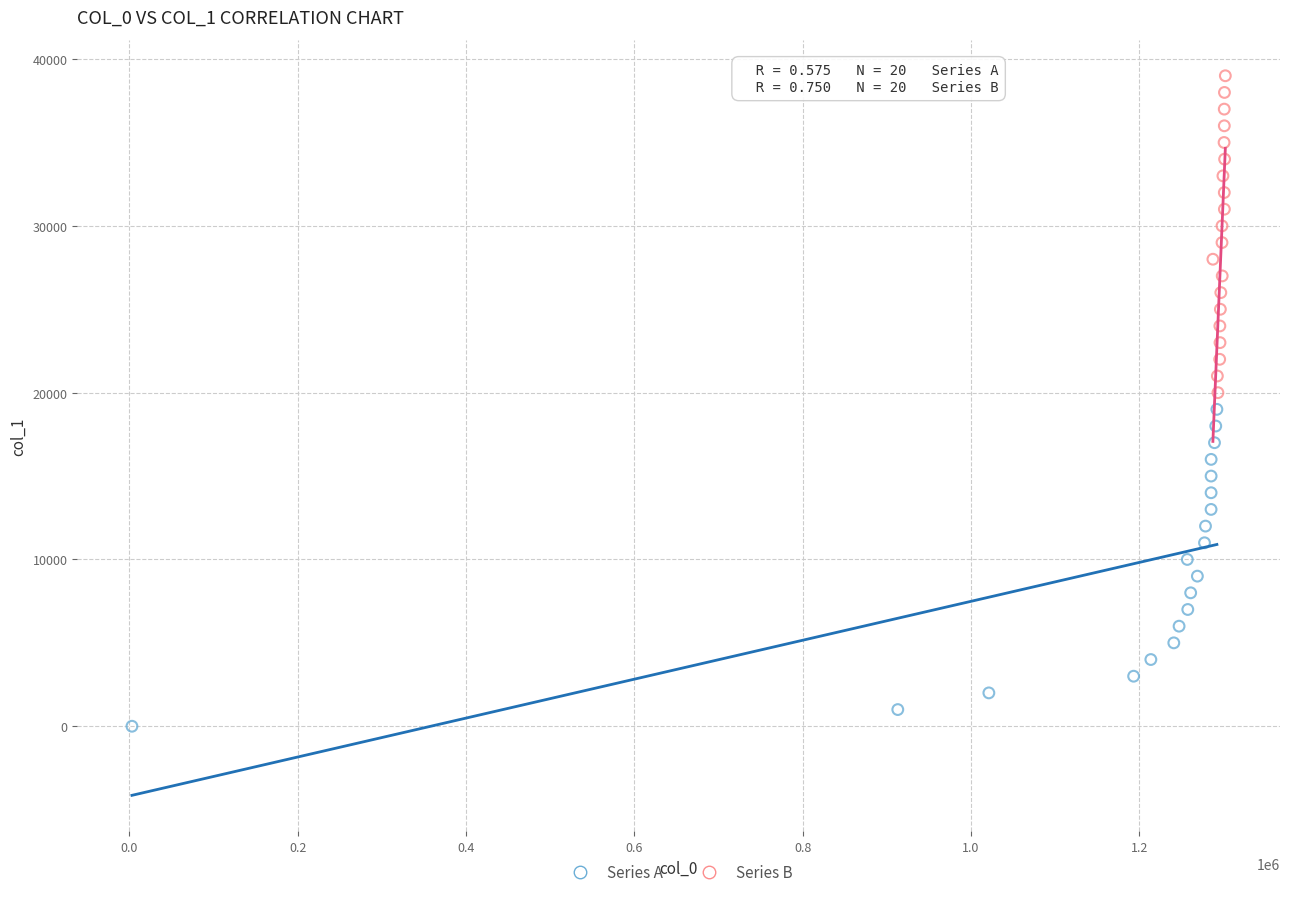

Which series reaches the minimum Y coordinate?

Series A